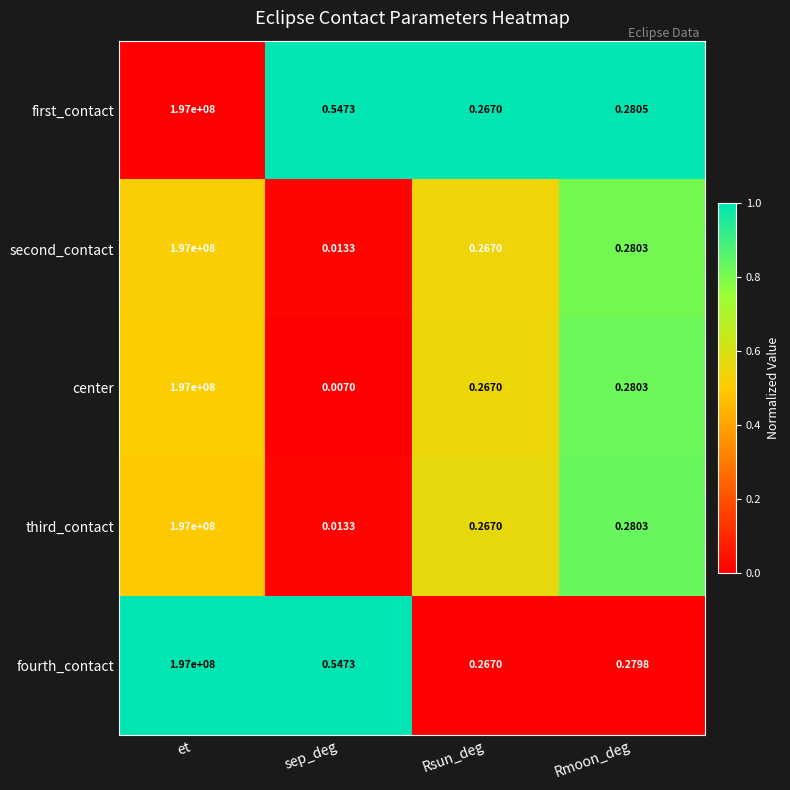

Which series has the largest range (max minus min)?

center